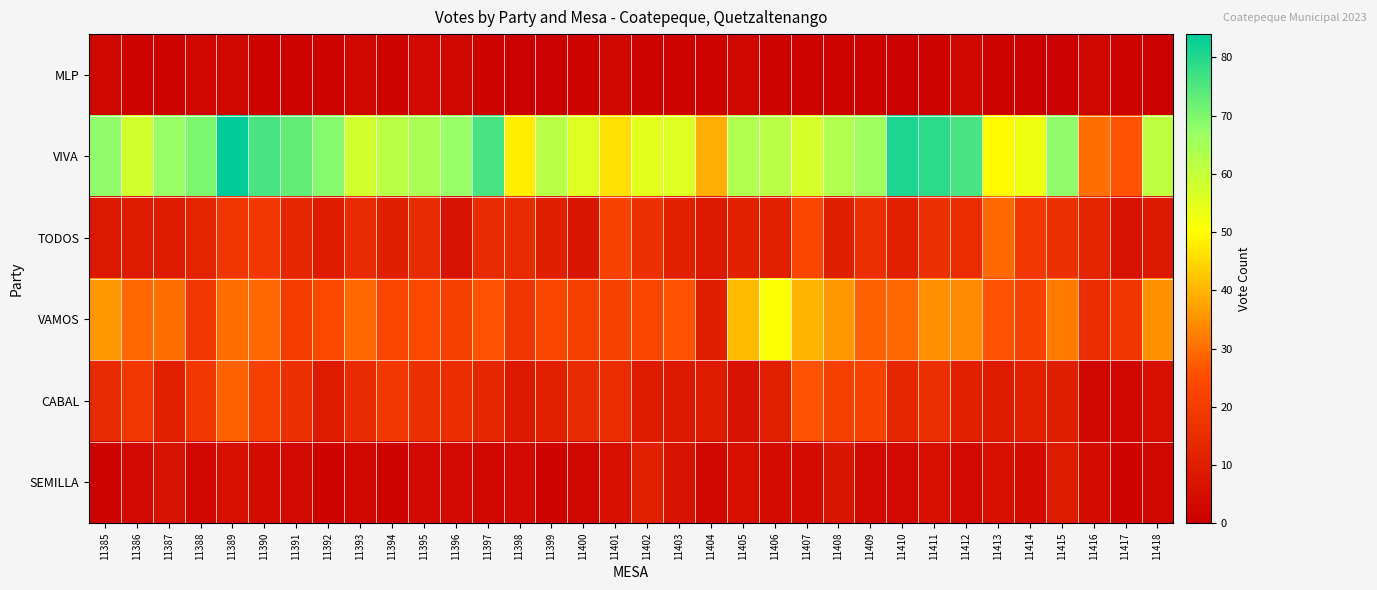

List the series in order of their peak value, highest first.

VIVA, VAMOS, TODOS, CABAL, SEMILLA, MLP